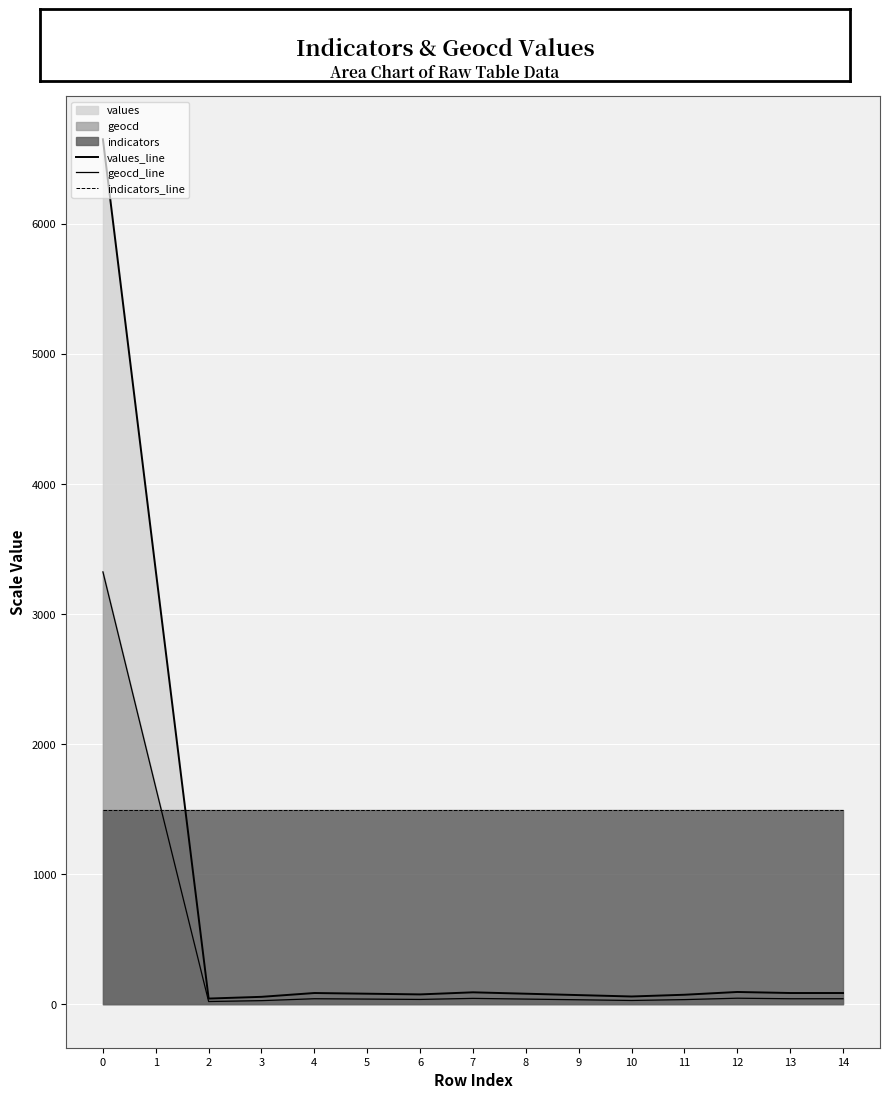

How many lines are shown in the chart?

3